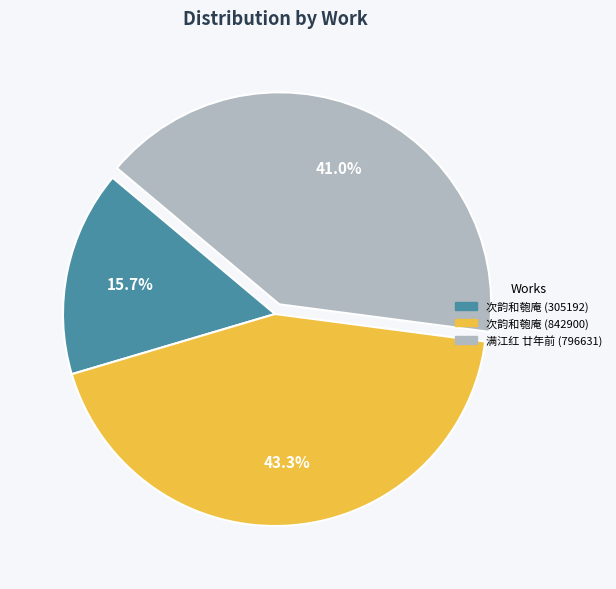

Which slice is the smallest?

次韵和匏庵 (305192)